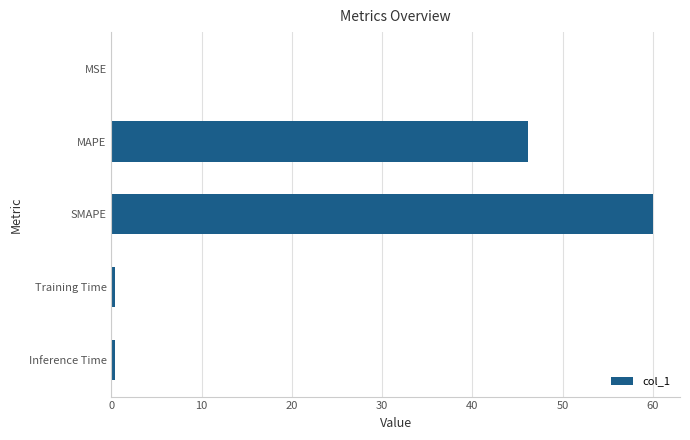

The chart shows a value of 46.2 at MAPE. True or false?

True